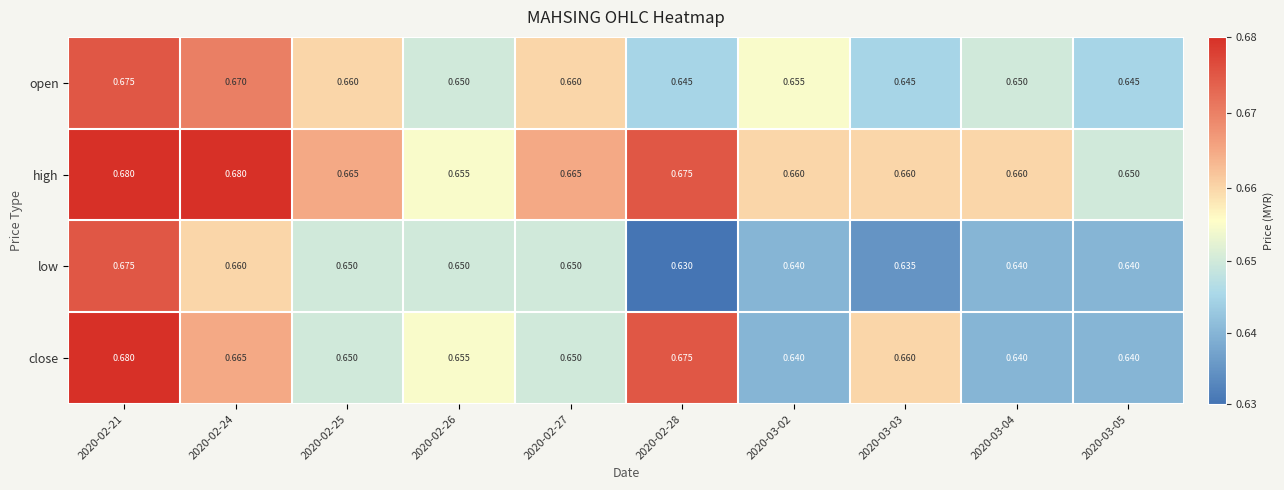

Which series changed the most between 2020-02-21 and 2020-03-05?

close